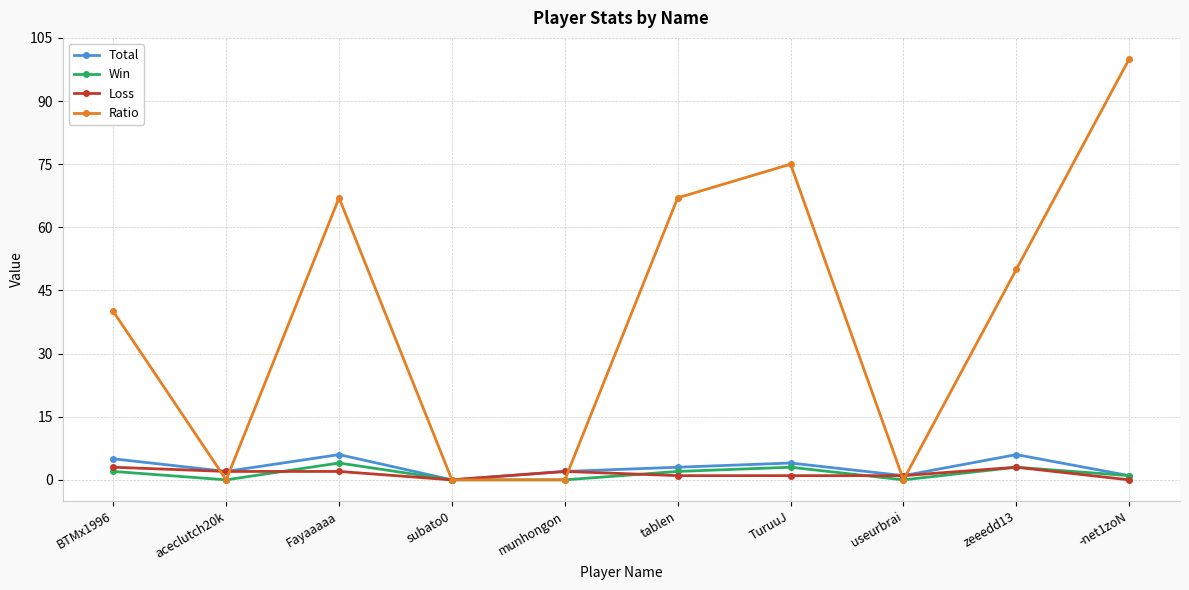

The value of Total at Fayaaaaa is 6. True or false?

True